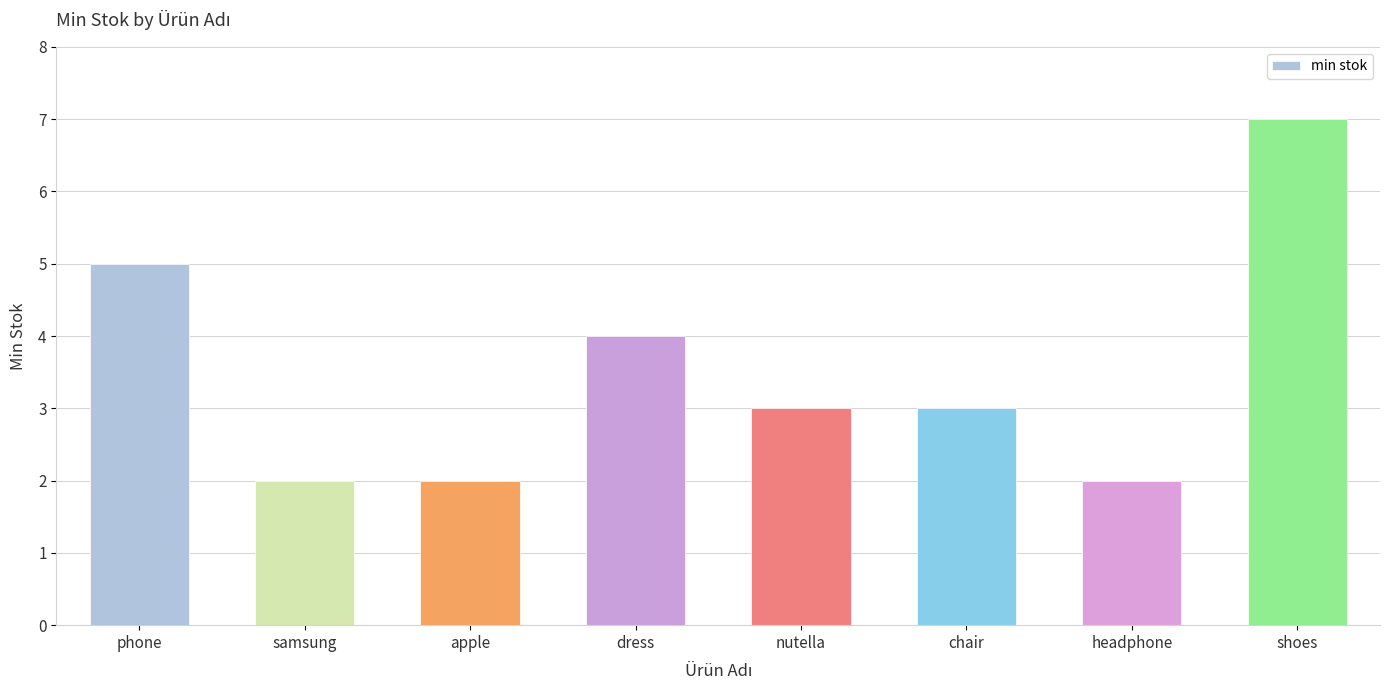

The value at samsung is 3. True or false?

False